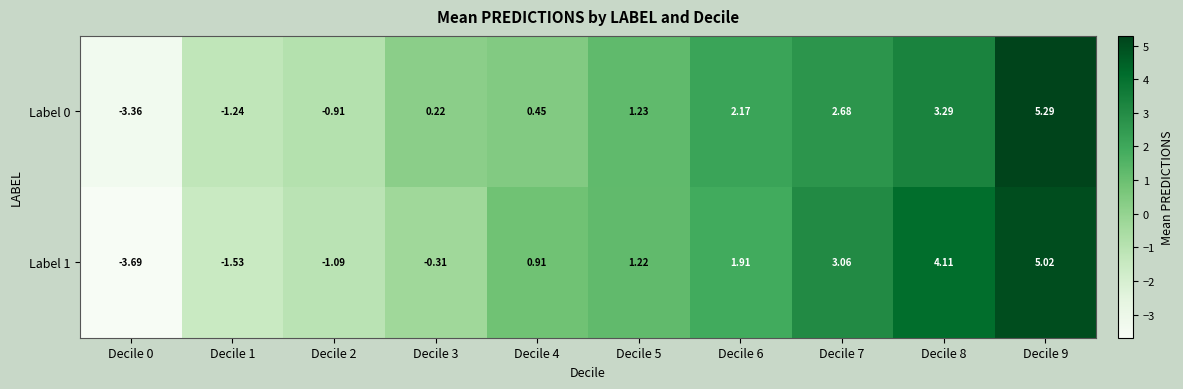

List the labels in order of Label 0 value, largest first.

Decile 9, Decile 8, Decile 7, Decile 6, Decile 5, Decile 4, Decile 3, Decile 2, Decile 1, Decile 0